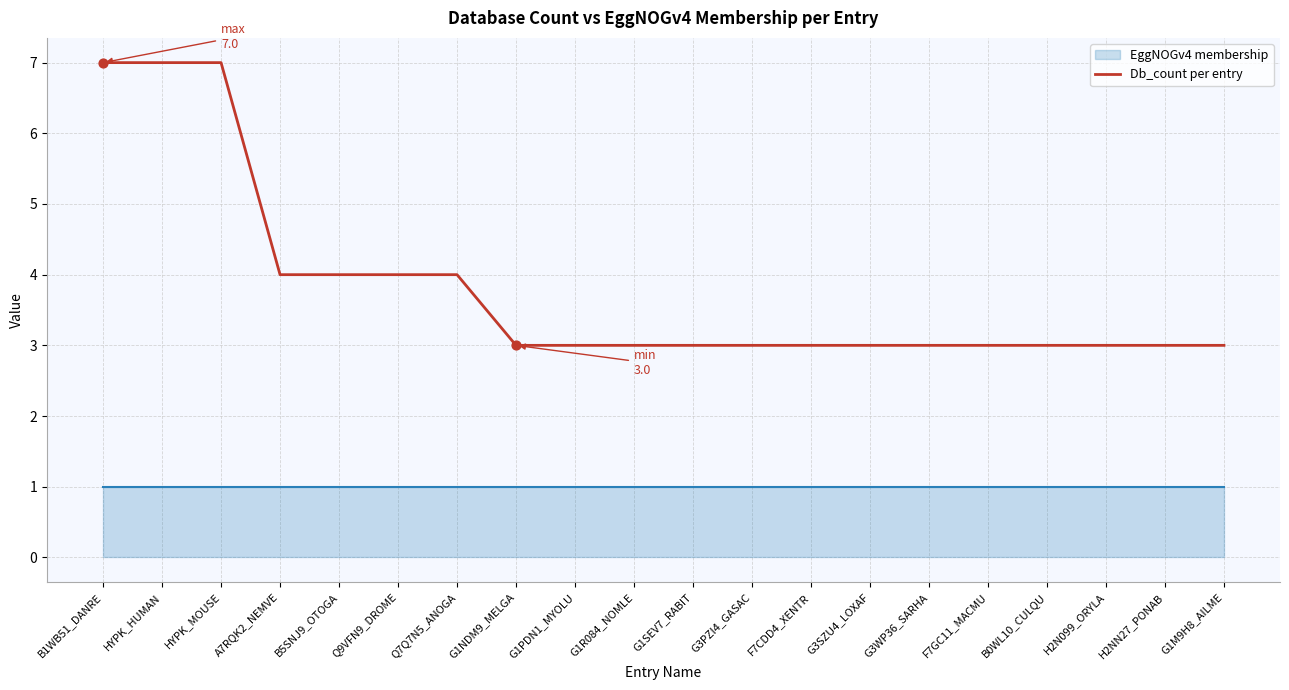

Approximately how many times larger is the value at G1SEV7_RABIT compared to G1M9H8_AILME?

1.0